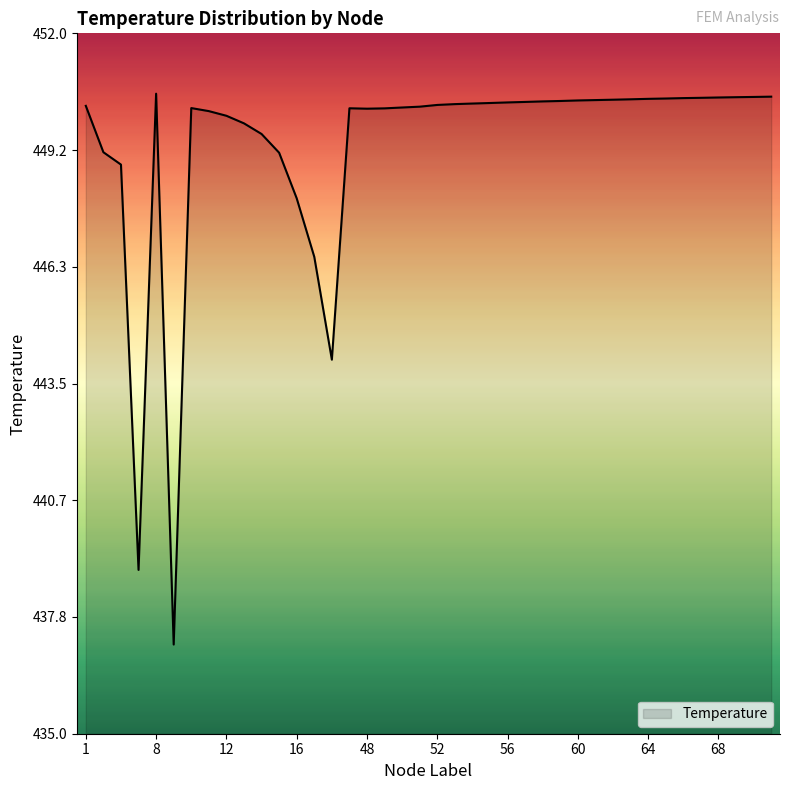

Does the chart display data point markers on the line(s)?

No